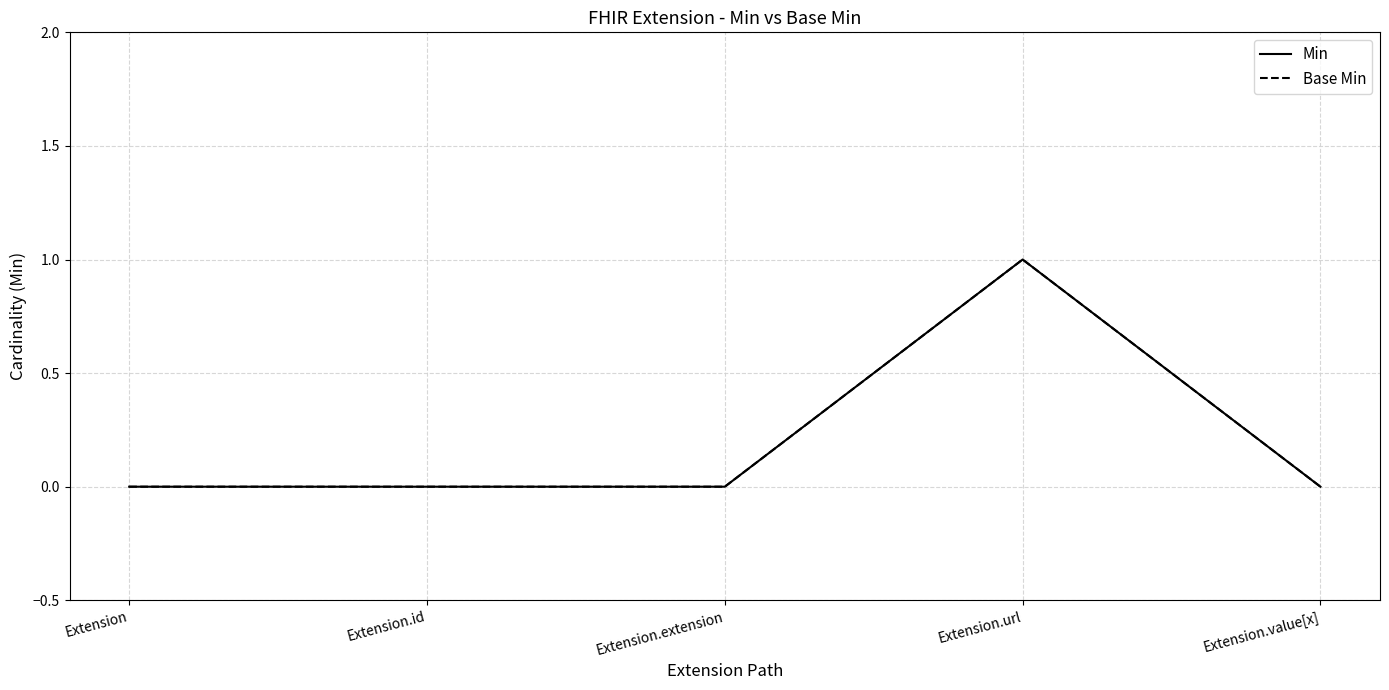

The Min series shows 1 at Extension.value[x]. True or false?

False